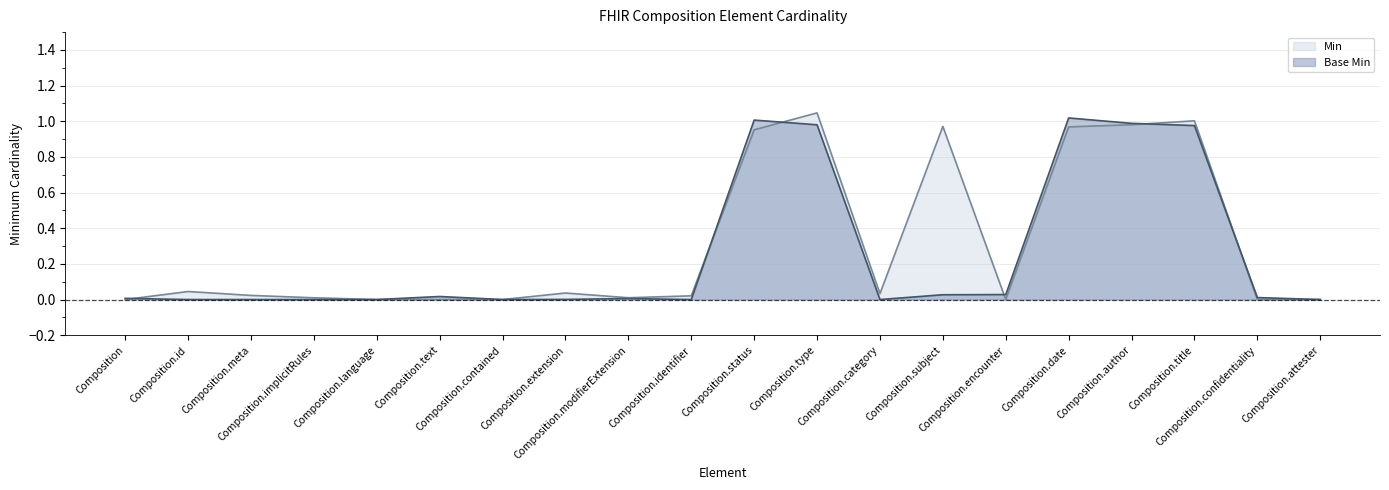

In Base Min, how many points are lower than both neighbors (excluding endpoints)?

3